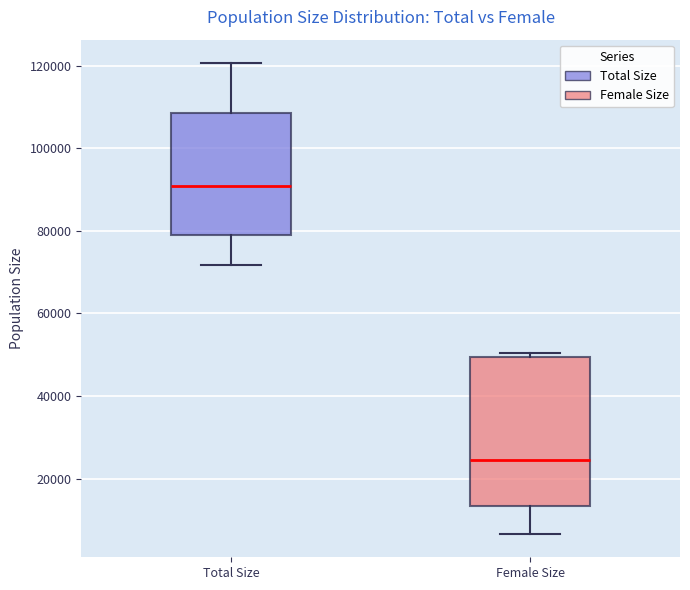

Which box is the tallest, from its lower edge to its upper edge?

Female Size